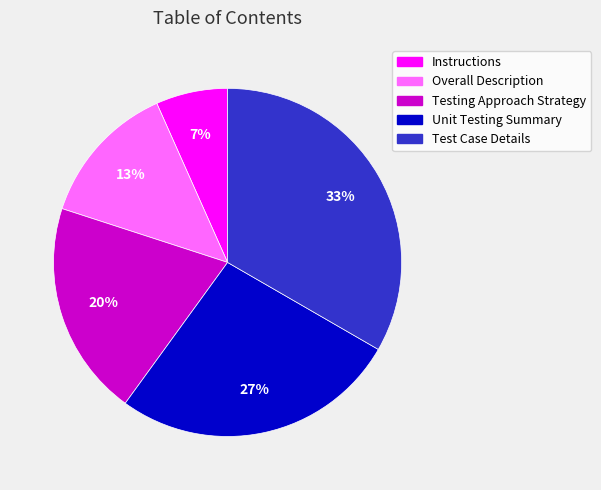

Which category has the smallest portion of the pie?

Instructions